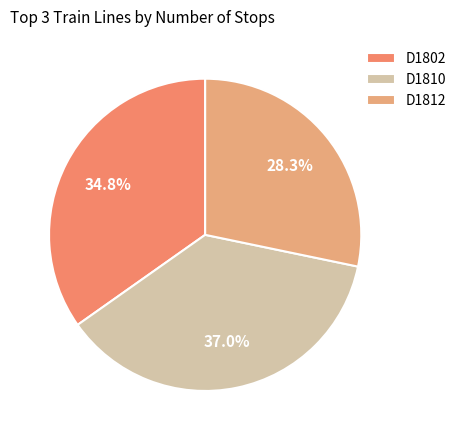

Does D1810 represent more than half of the total?

No